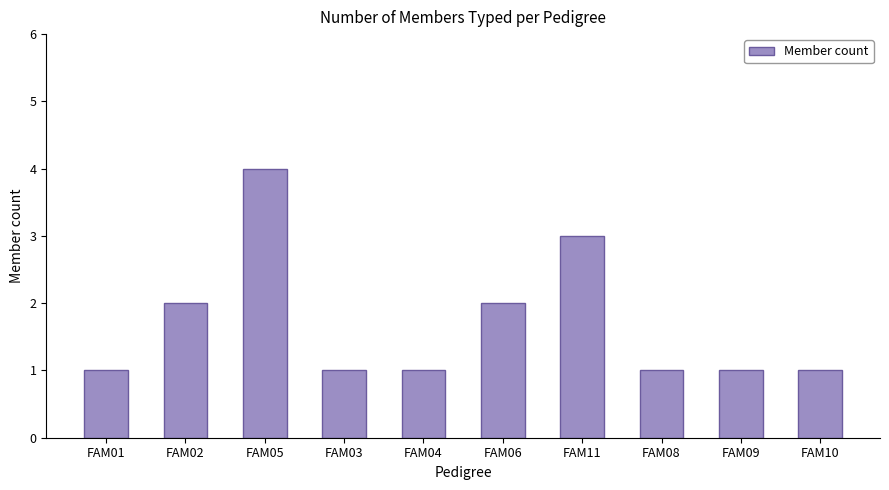

True or false: the data shows 3 at FAM11.

True